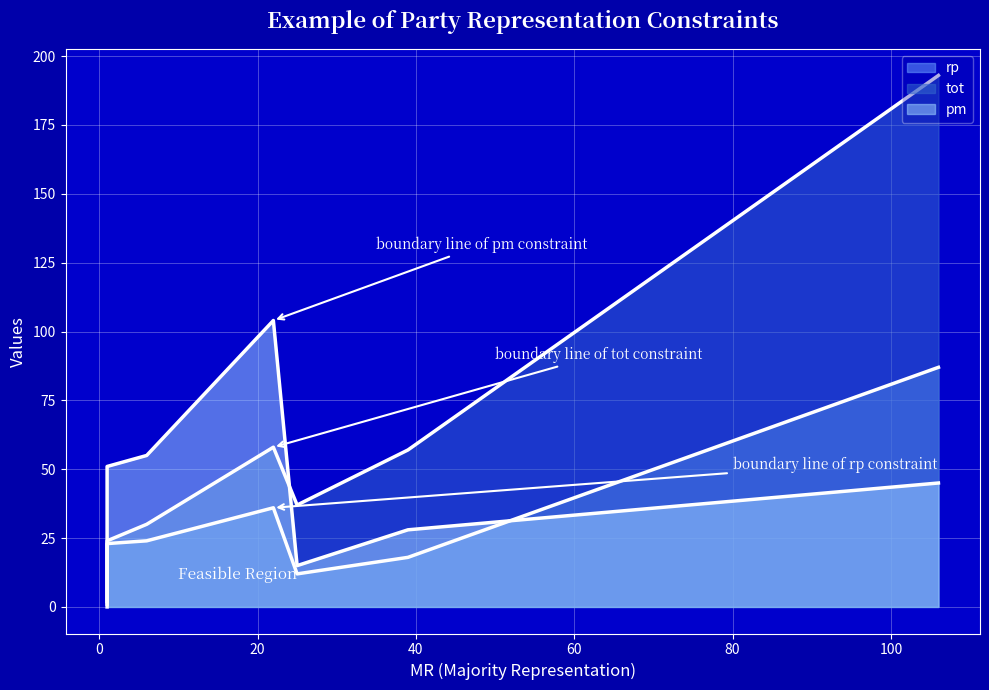

True or false: tot has more than 0 points higher than both neighbors.

True